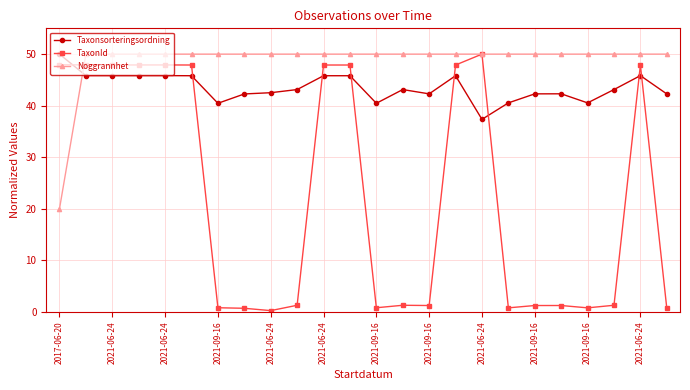

List the series in order of their overall mean, lowest first.

TaxonId, Taxonsorteringsordning, Noggrannhet